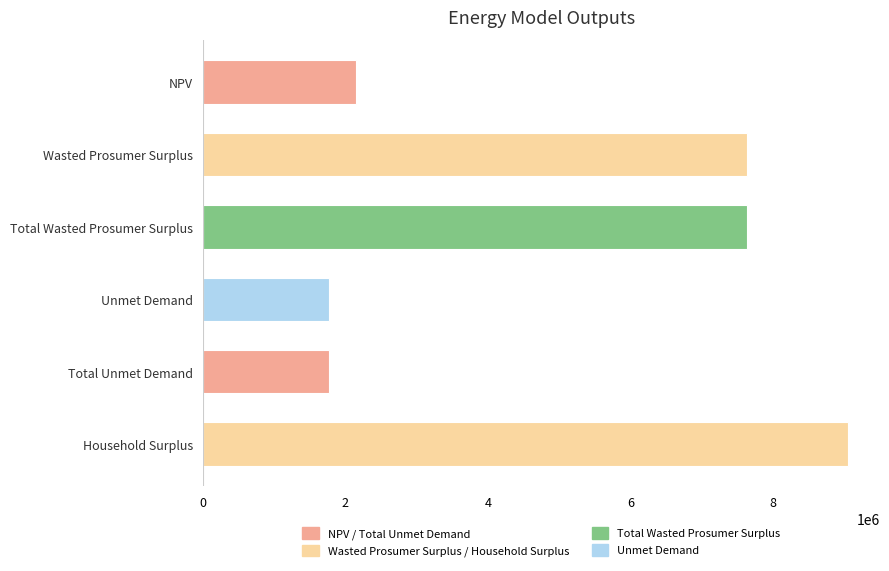

Which has a higher value, Total Unmet Demand or NPV?

NPV